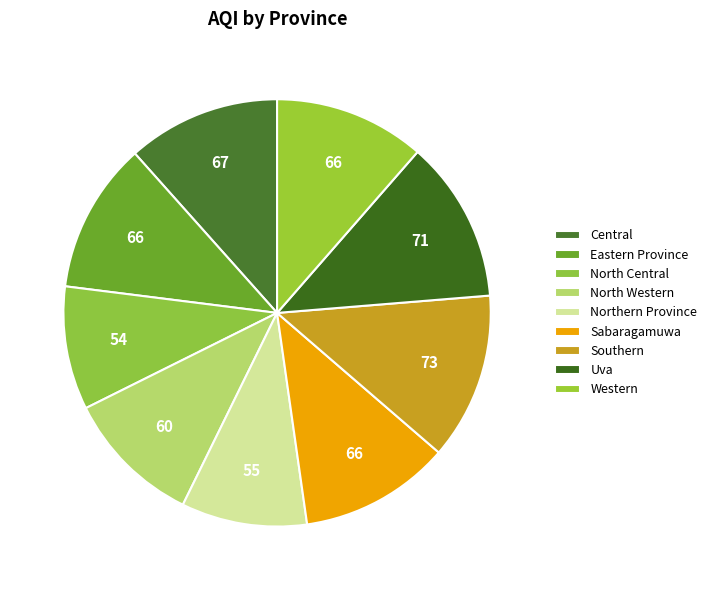

Rank the categories by value from lowest to highest.

North Central, Northern Province, North Western, Eastern Province, Sabaragamuwa, Western, Central, Uva, Southern